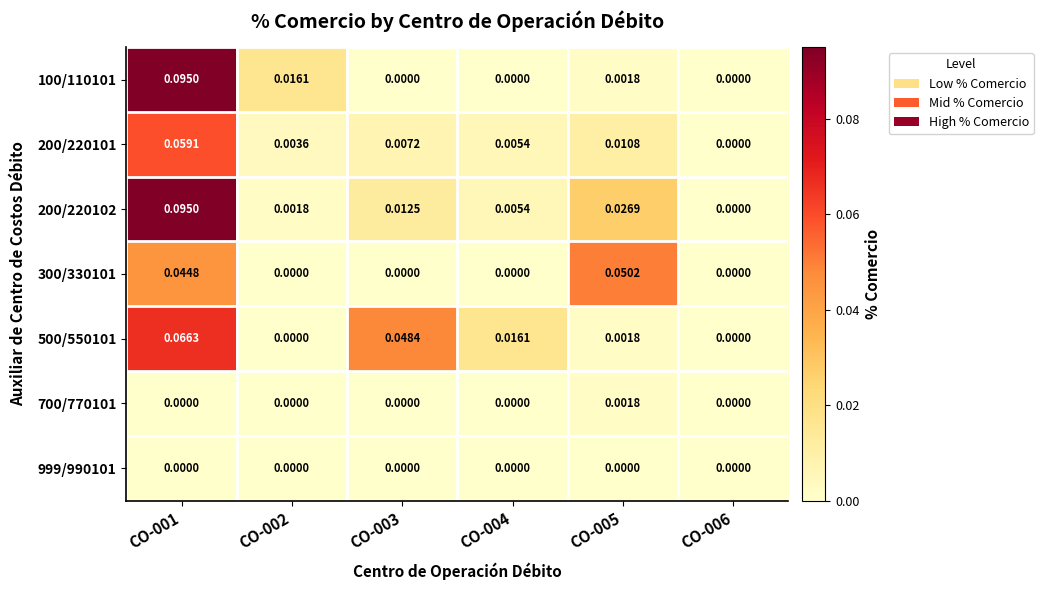

Is the value of 200/220101 at CO-002 greater than the value of 100/110101 at CO-003?

Yes